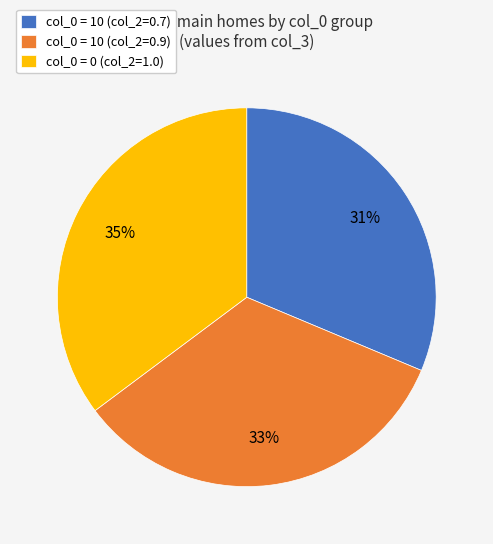

What percentage is the col_0 = 10 (col_2=0.7) slice, to the nearest percent?

31%